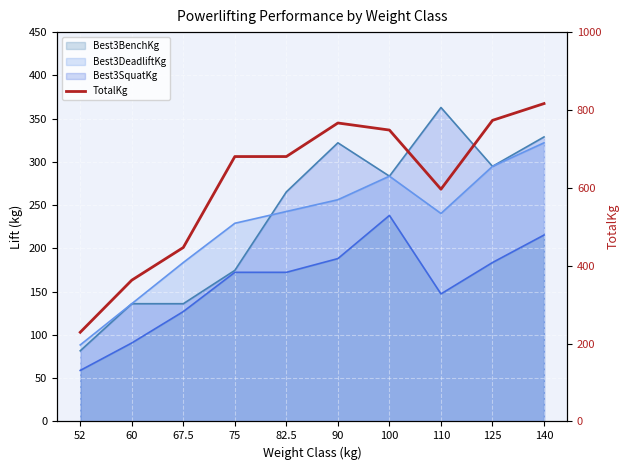

True or false: the data shows 680.4 at 75.

True